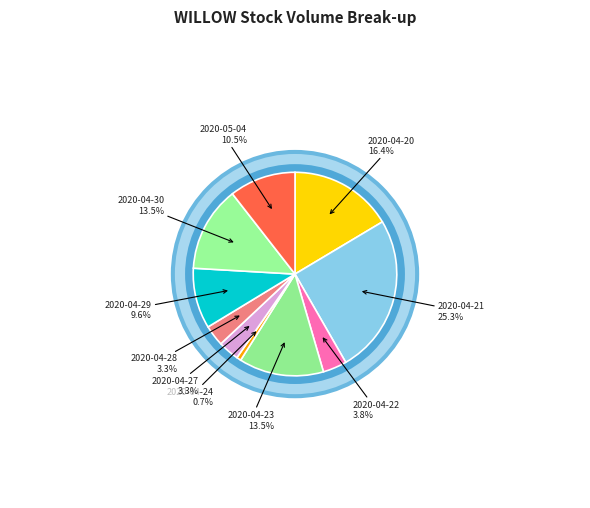

Does any single category account for the majority?

No